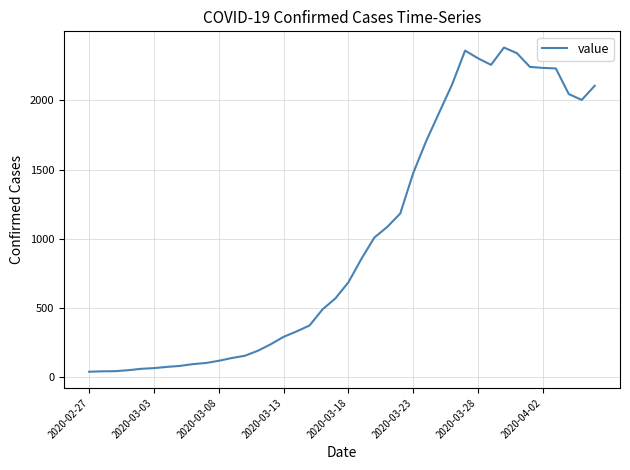

What is the maximum value shown in the chart?

2382